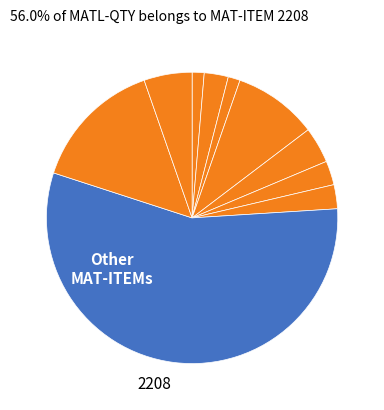

Which slice is the largest?

2208